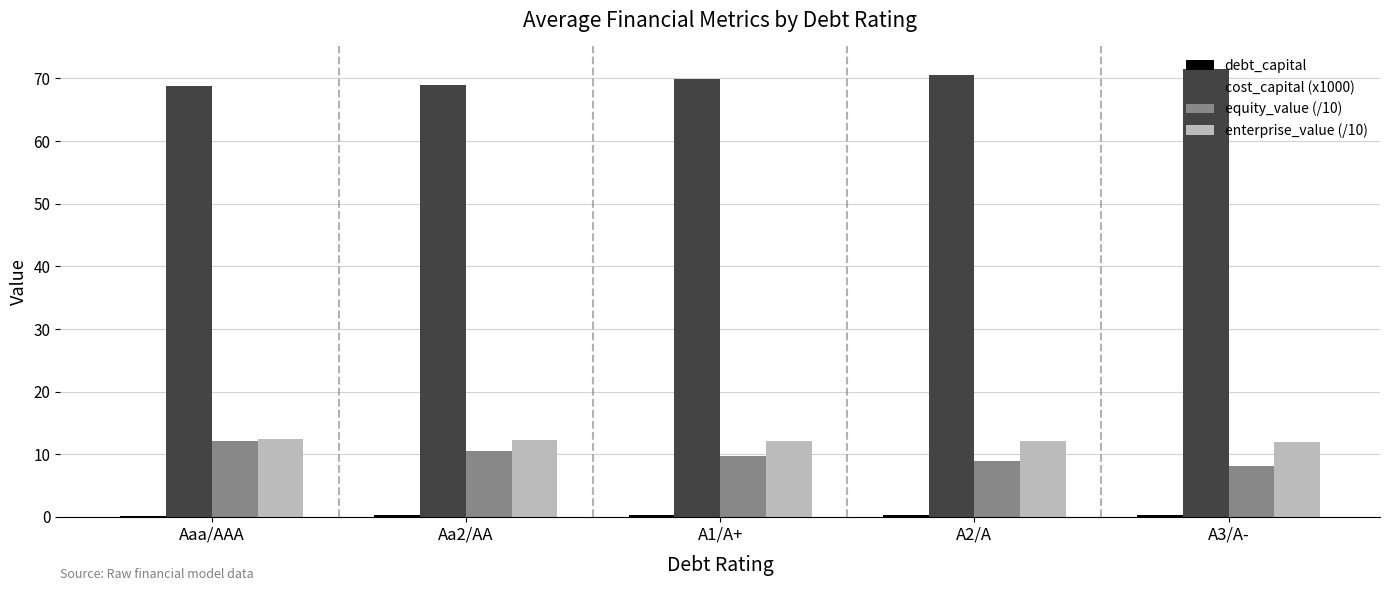

The equity_value (/10) series shows 12.7 at A3/A-. True or false?

False